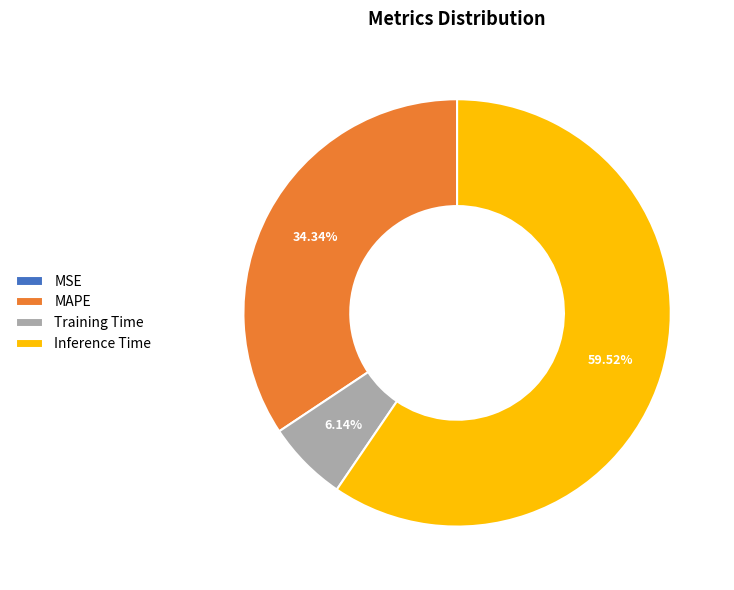

How much of the chart is everything except Training Time?

93.9%